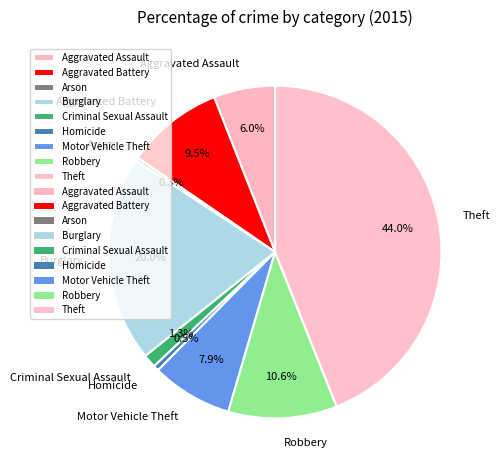

Count the number of slices in the pie.

9